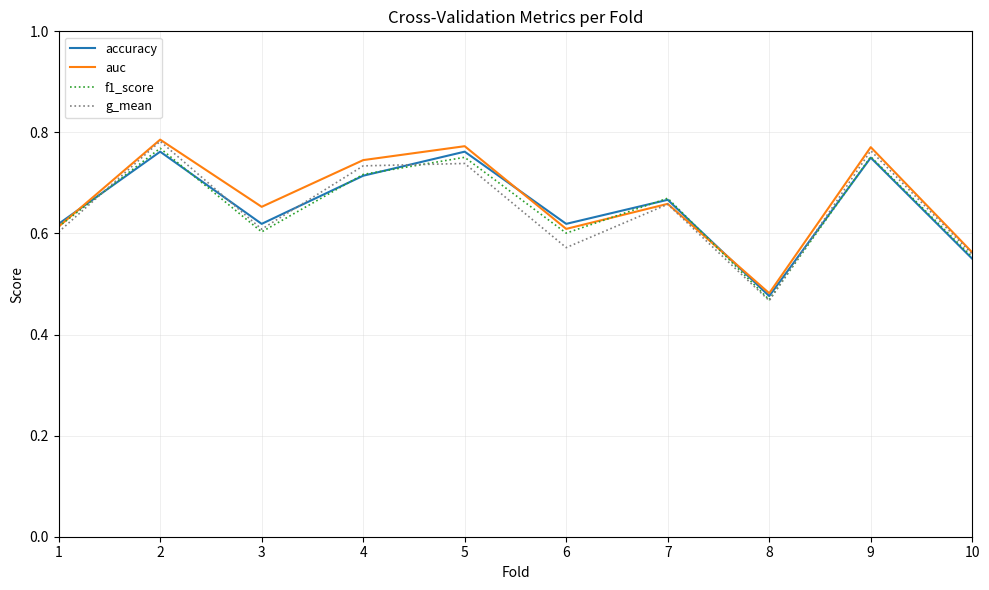

Is the value of auc at 9 greater than the value of f1_score at 6?

Yes